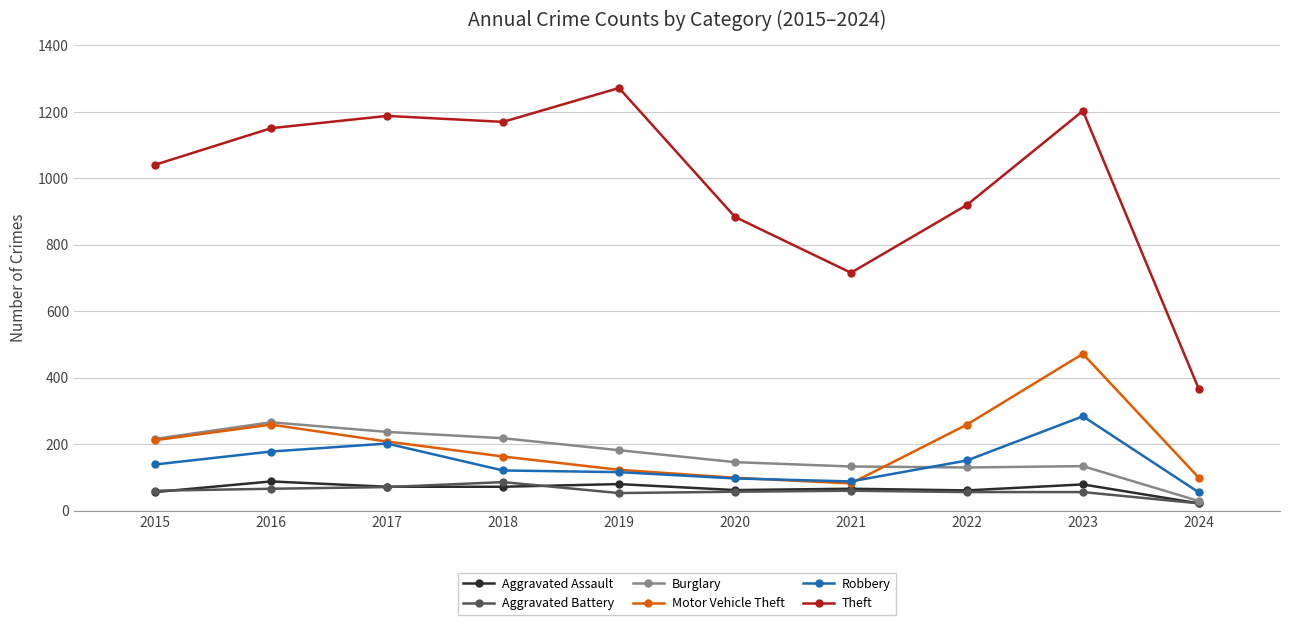

What is the highest value of the Aggravated Assault series?

88